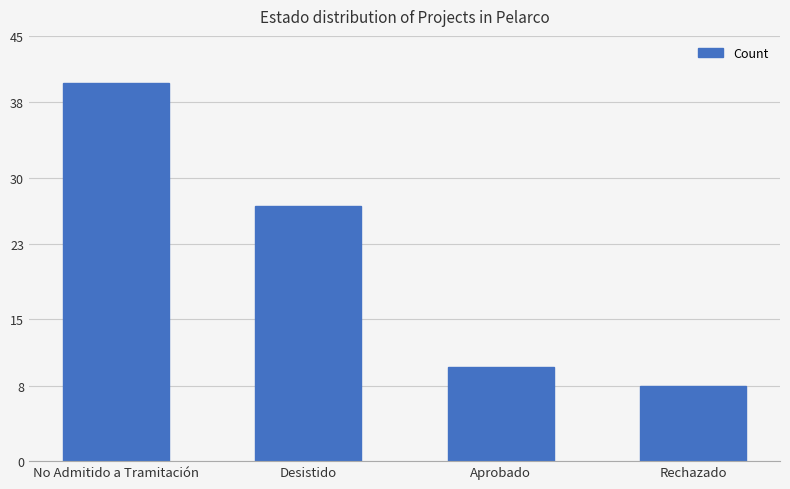

Where is the data nearest to the value 24?

Desistido